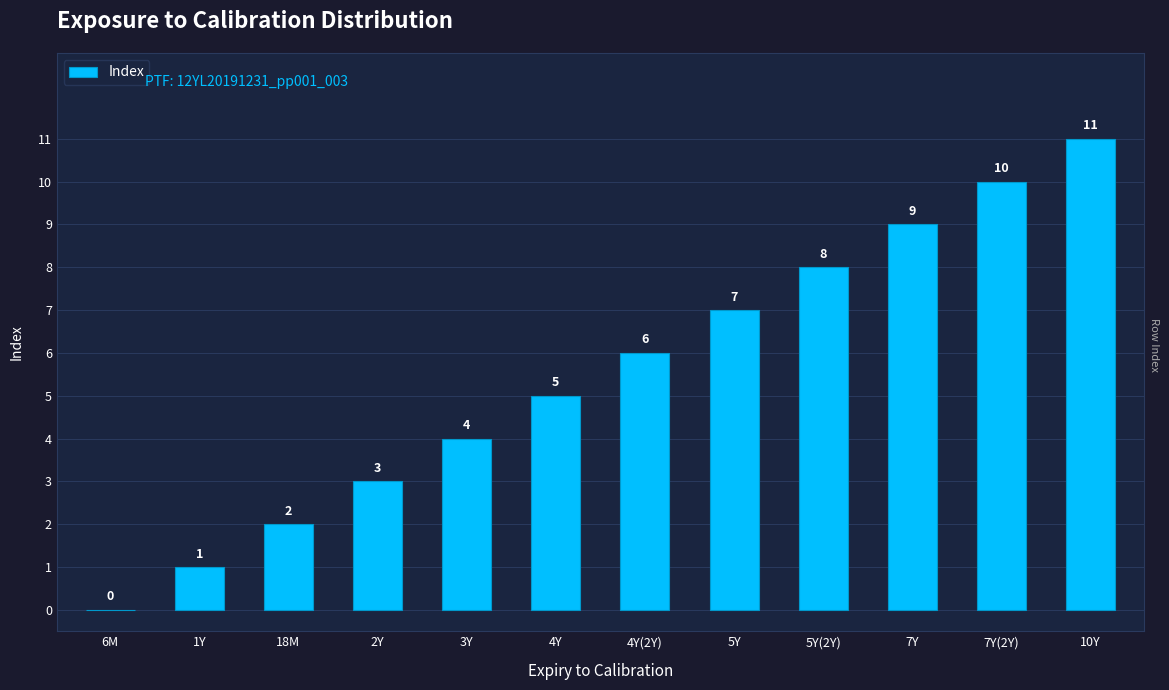

Where is the data nearest to the value 5?

4Y